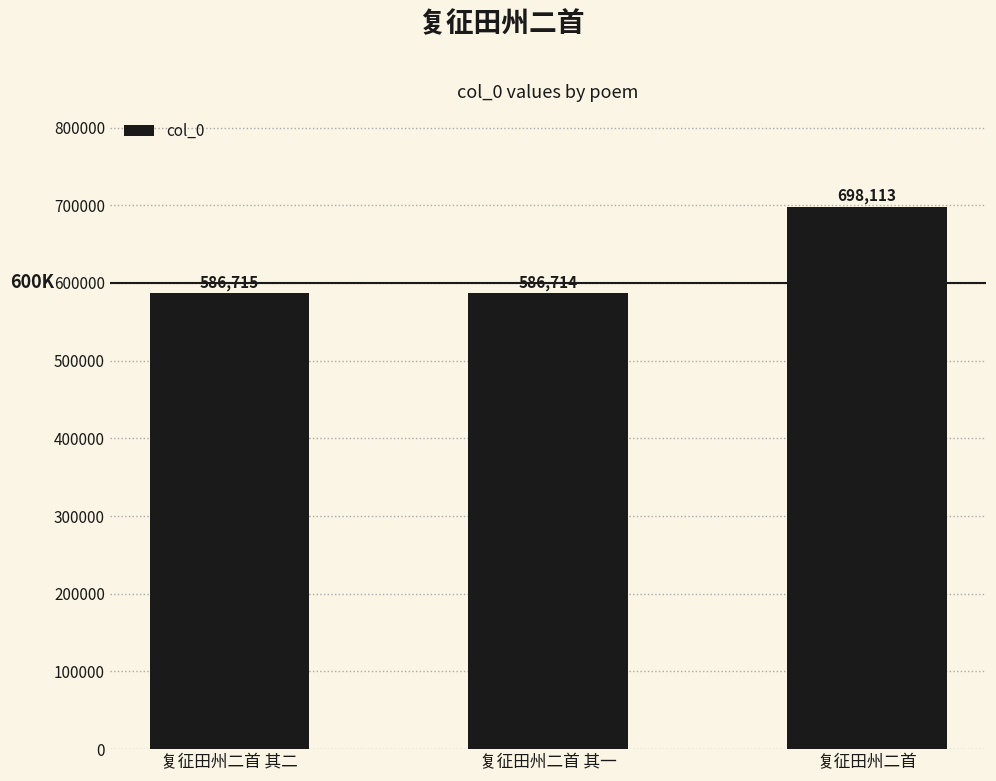

Reading right to left, transcribe all the data shown in this chart.

698113	586714	586715